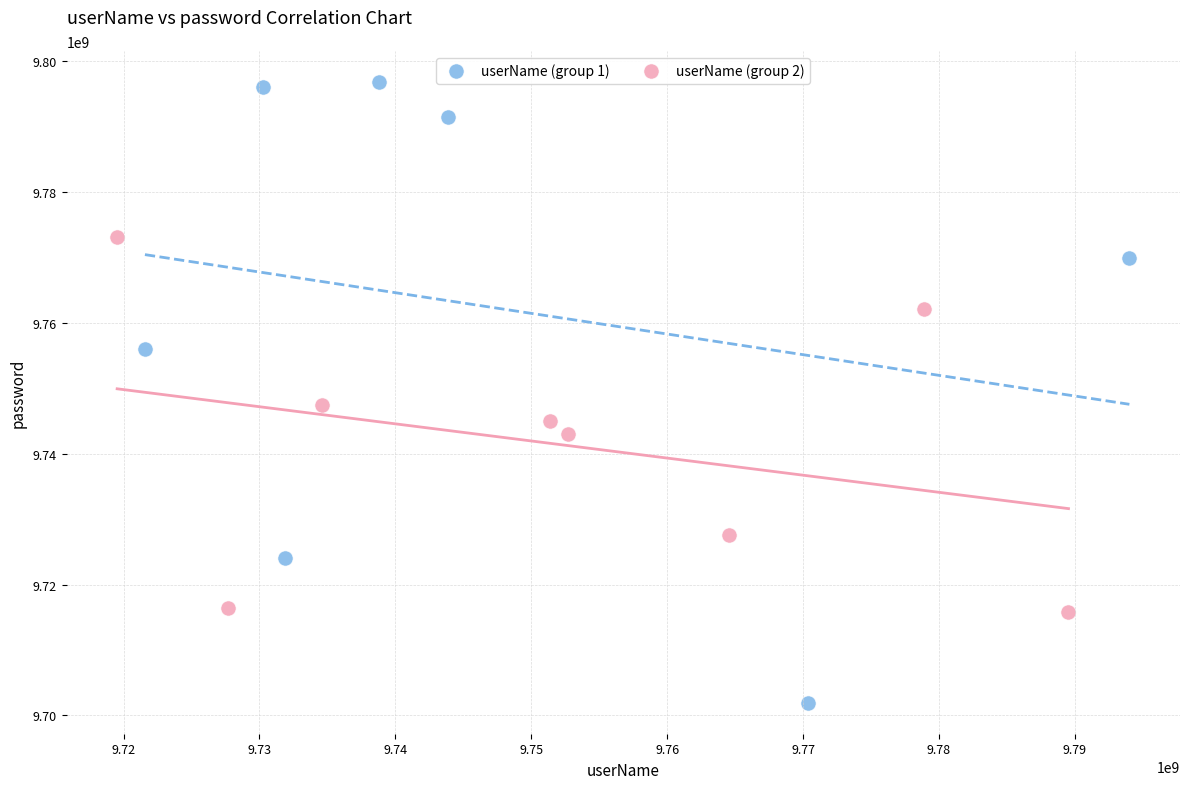

Which series contains the highest Y value?

userName (group 1)